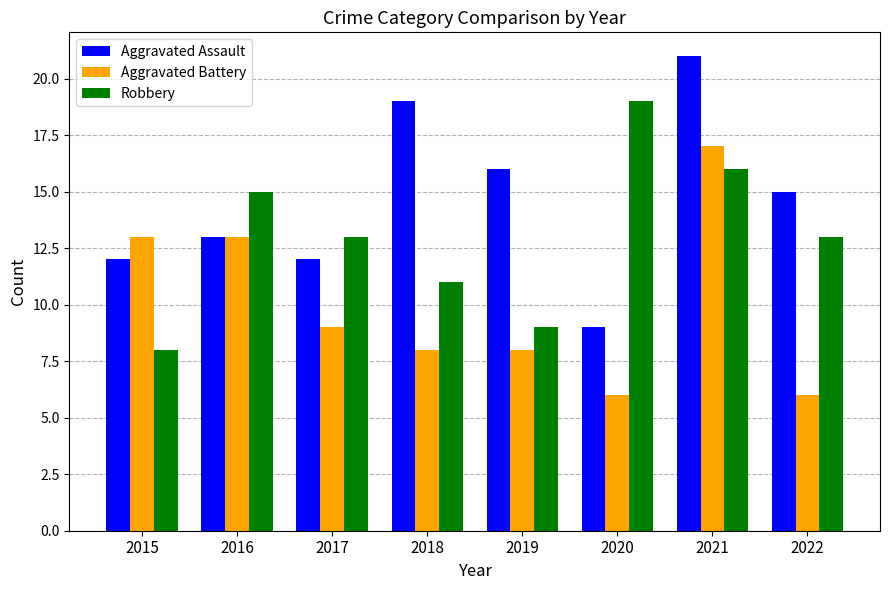

Rank the series at 2019 from highest to lowest value.

Aggravated Assault, Robbery, Aggravated Battery